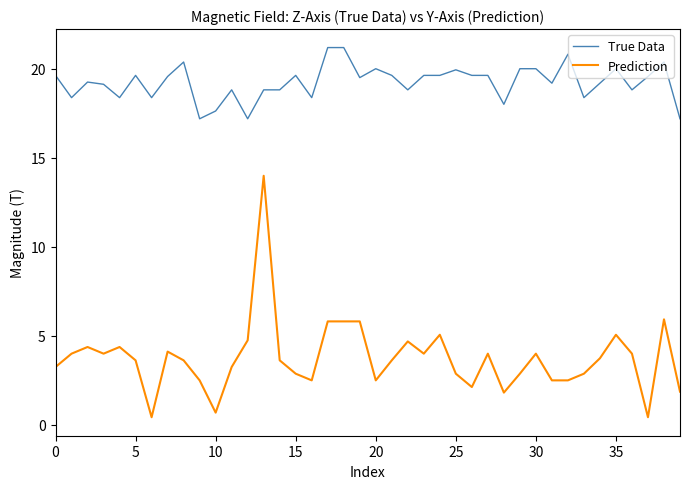

True or false: True Data and Prediction cross at least once.

False